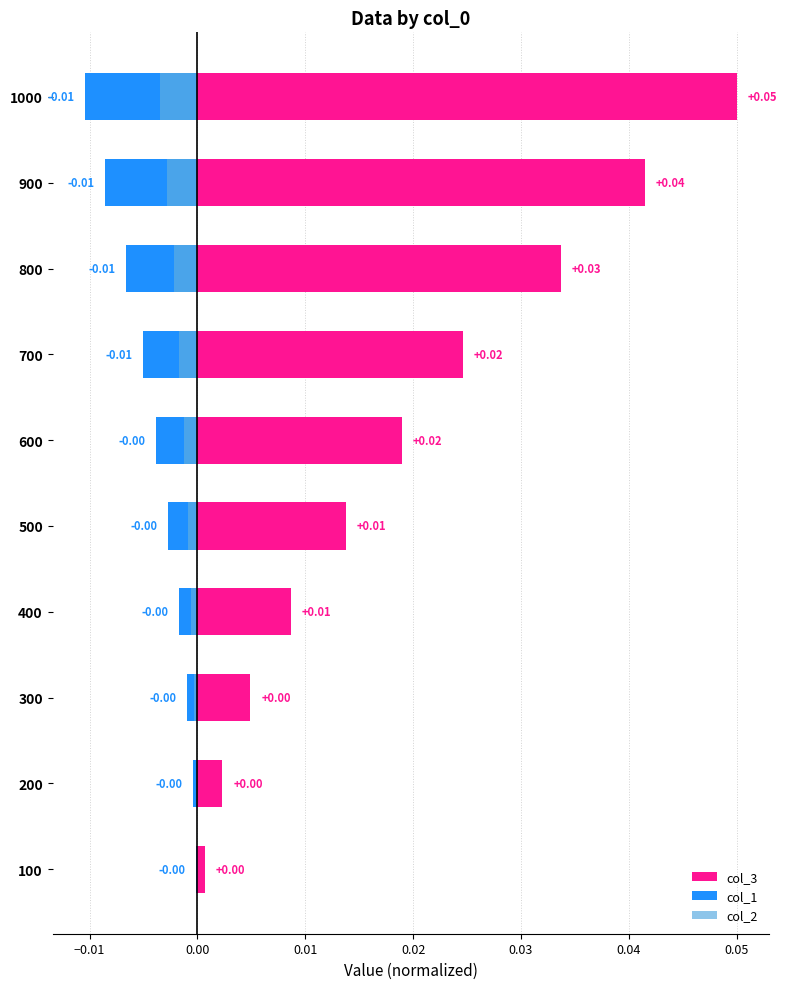

Rank the series at 100 from lowest to highest value.

col_1, col_2, col_3